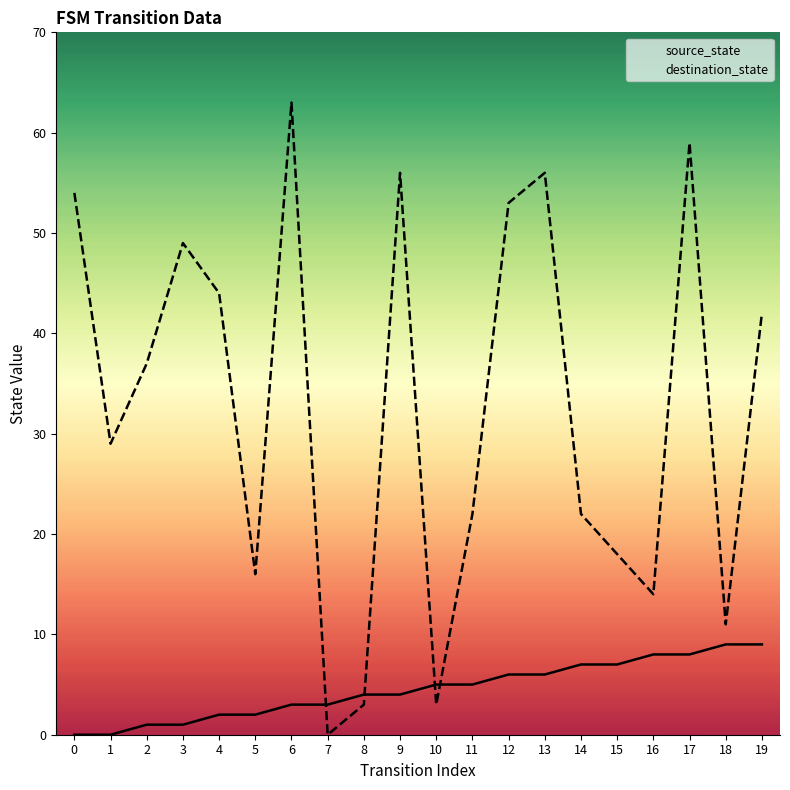

Where is destination_state nearest to the value 31?

1